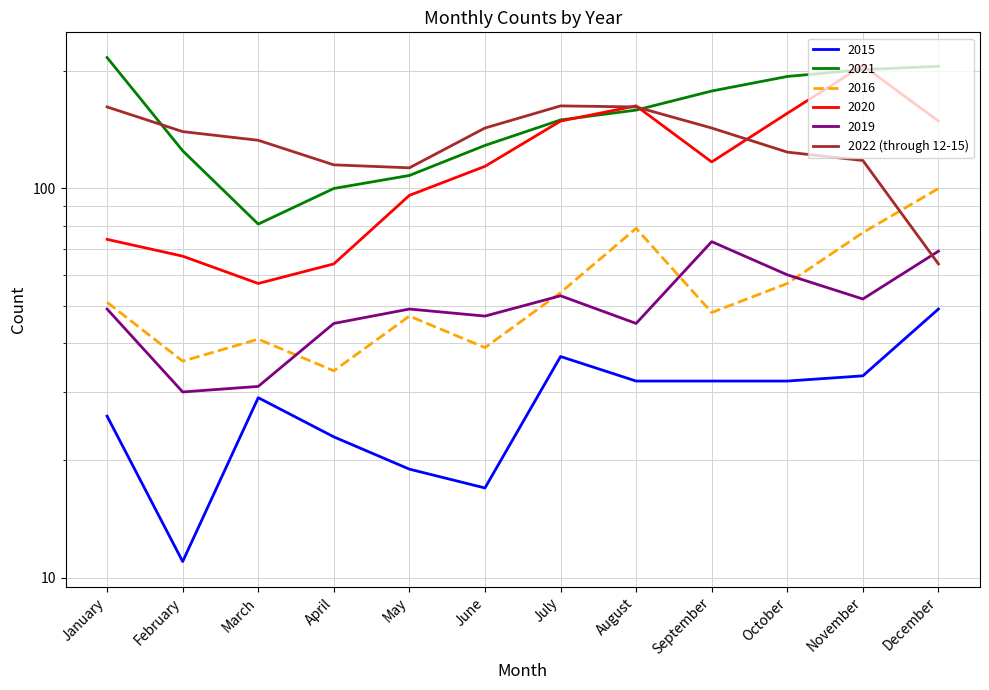

True or false: the data has more than 0 interior local peaks.

True